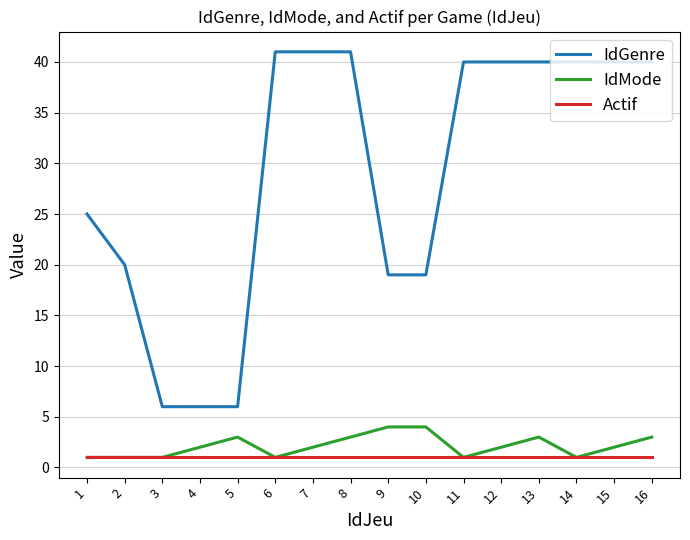

True or false: IdMode and IdGenre cross at least once.

False